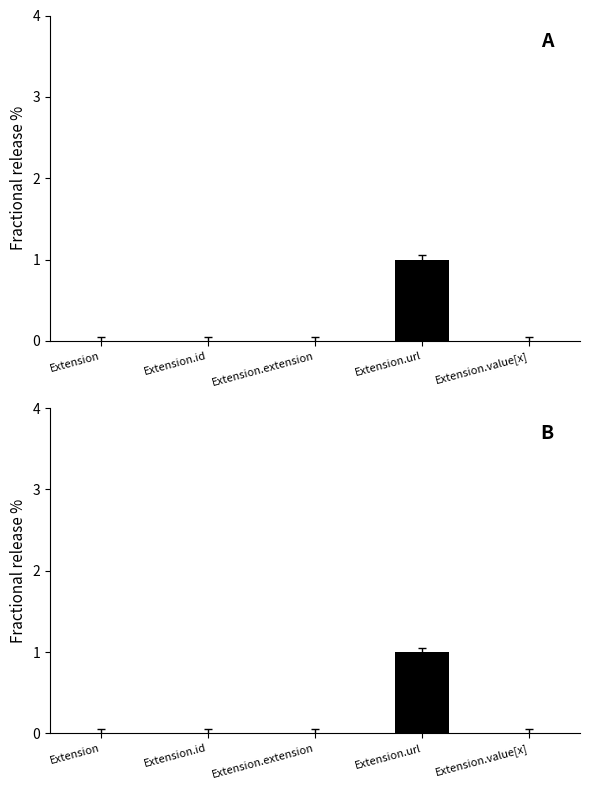

How many positive values does the Base Min series have?

1